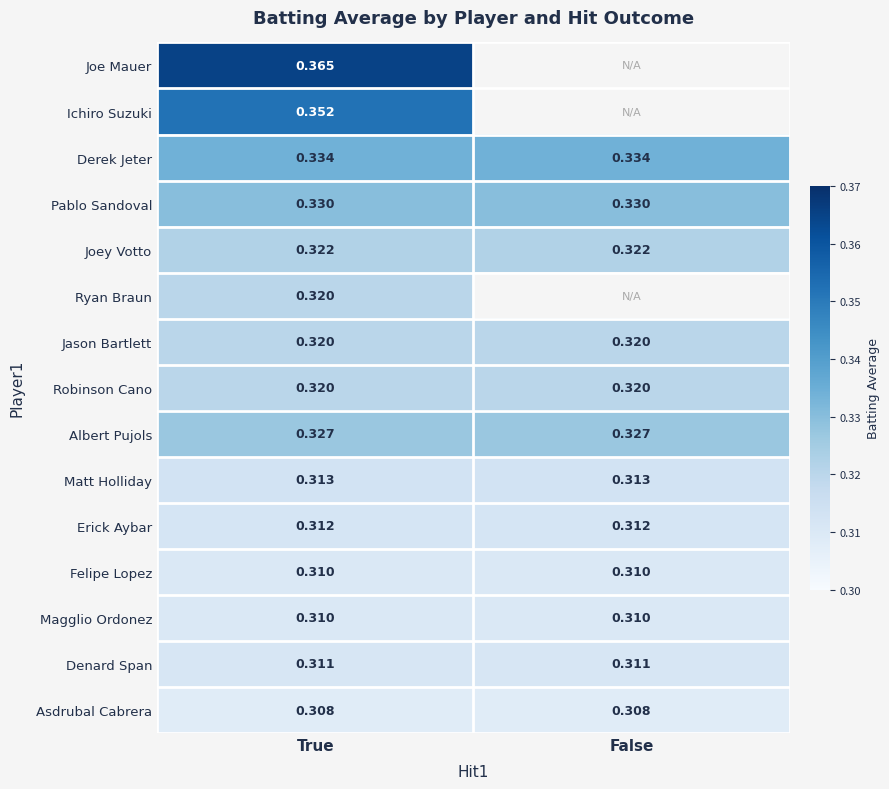

At which category is the sum across all series the highest?

True